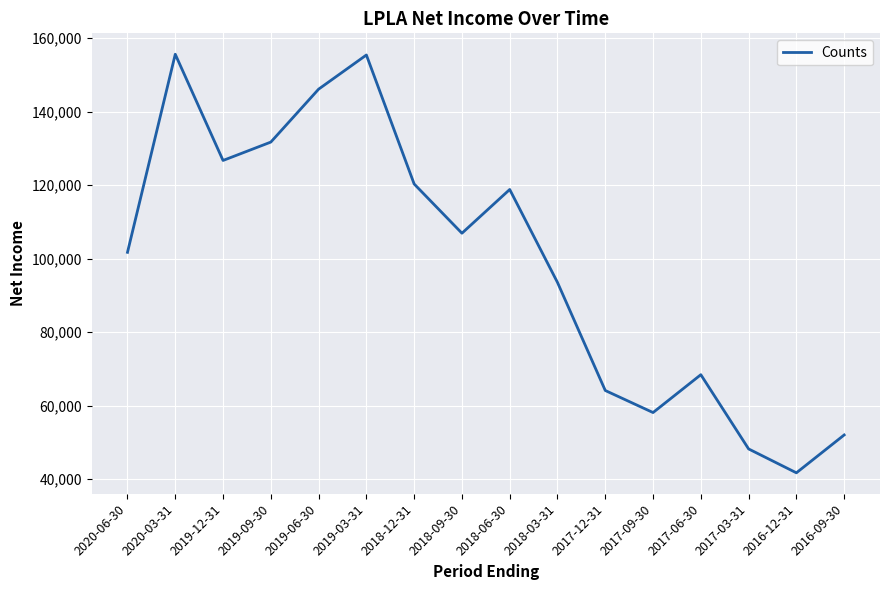

What is the change in value from 2019-06-30 to 2019-03-31?

+9300